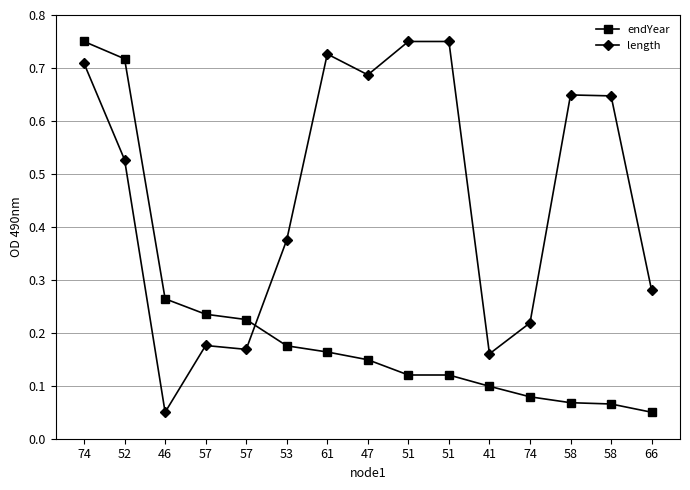

What value does the endYear series have at 46?

0.3